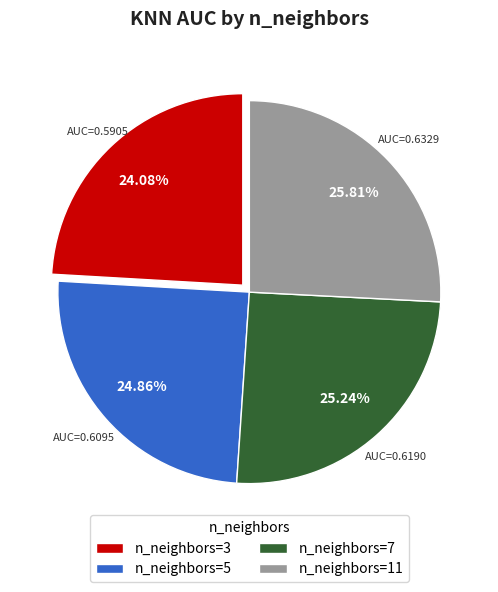

Which category has the smallest portion of the pie?

n_neighbors=3